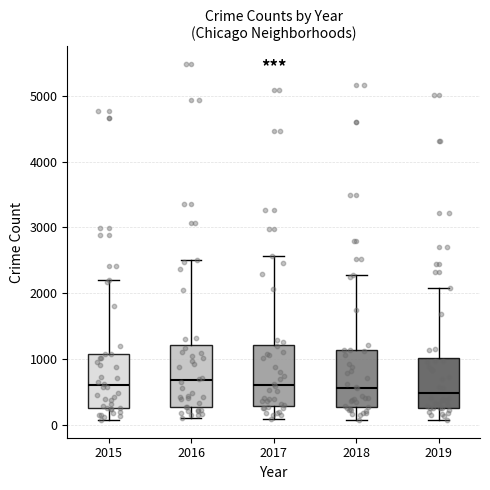

Reading left to right, read every box against the y-axis: the position of its median line, the range the box covers, and the ends of its whiskers. The values are not printed on the chart, so give them approximately, as read against the axis.

2015: median 600, box 300 to 1100, whiskers 100 to 2200
2016: median 700, box 300 to 1200, whiskers 100 to 2500
2017: median 600, box 300 to 1200, whiskers 100 to 2600
2018: median 600, box 300 to 1100, whiskers 100 to 2300
2019: median 500, box 300 to 1000, whiskers 100 to 2100